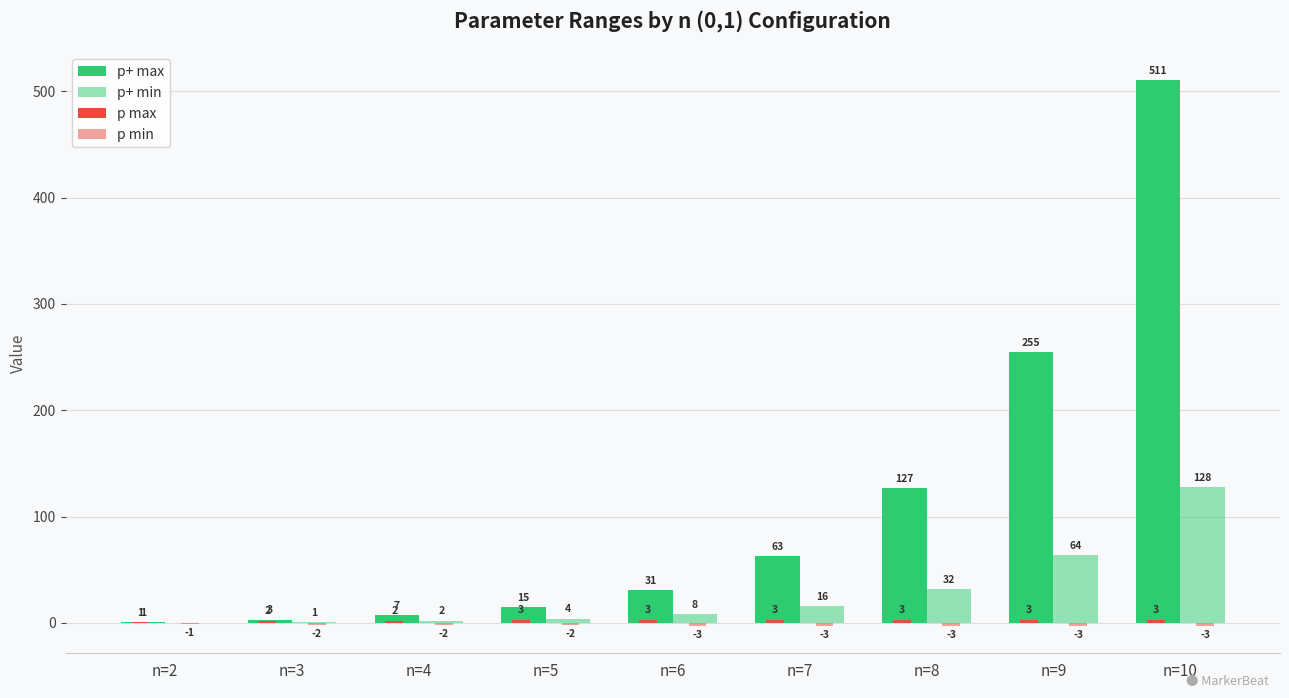

Reading left to right, what are all the values shown in this chart?

p+ max: 1	3	7	15	31	63	127	255	511
p+ min: 0	1	2	4	8	16	32	64	128
p max: 1	2	2	3	3	3	3	3	3
p min: -1	-2	-2	-2	-3	-3	-3	-3	-3